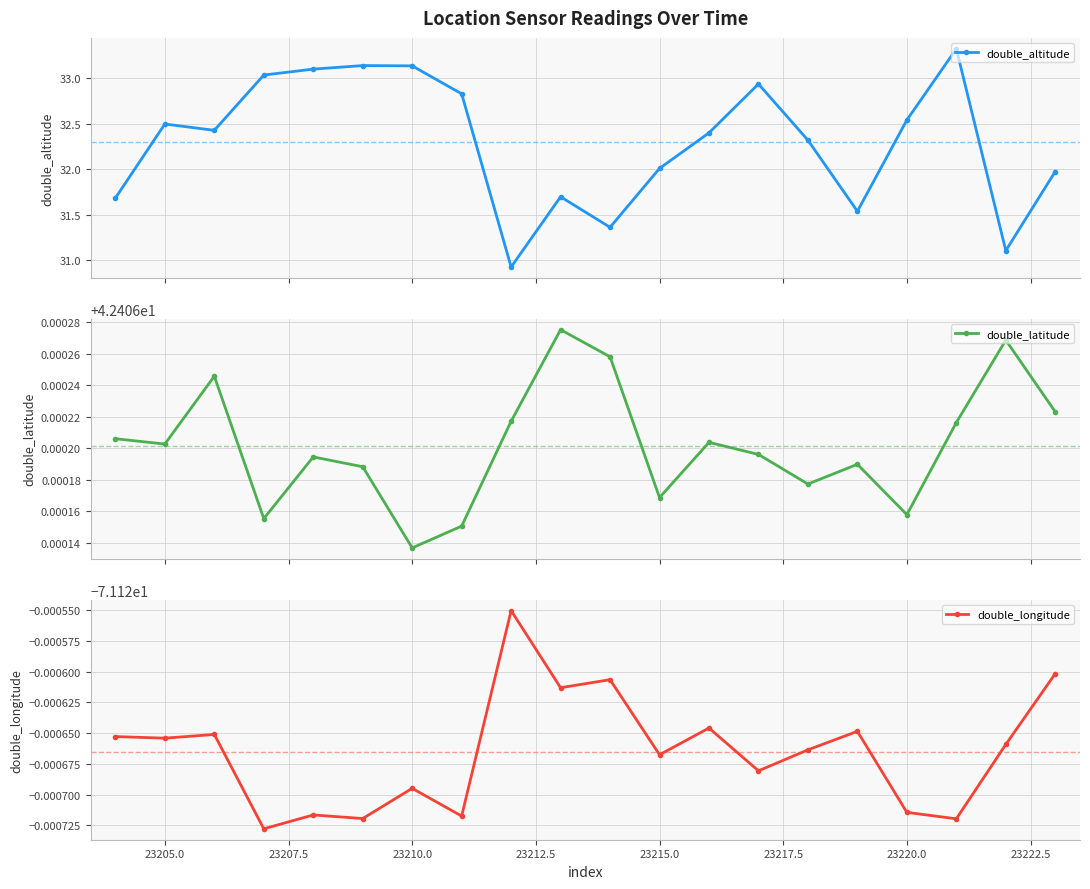

How many double_latitude values are between 42 and 43?

20